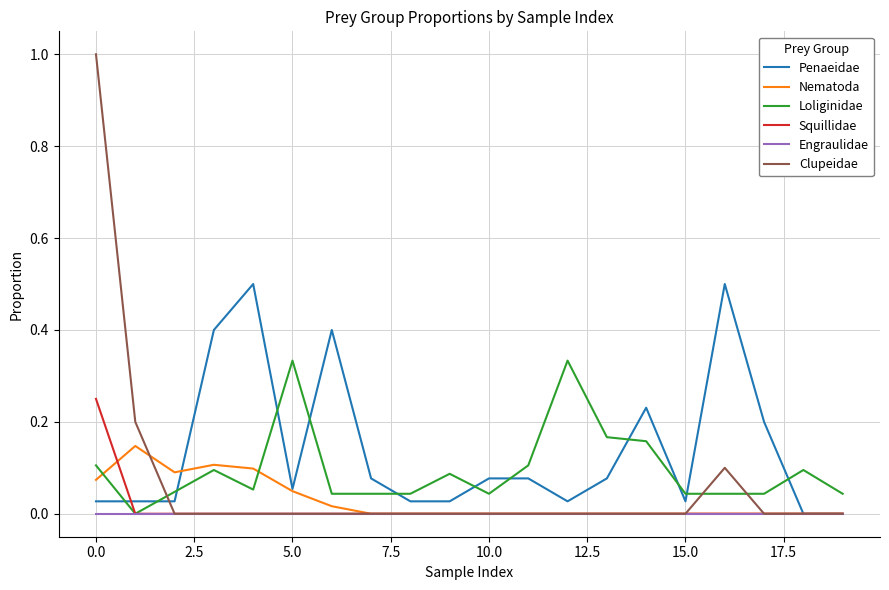

What is the greatest value displayed?

1.0